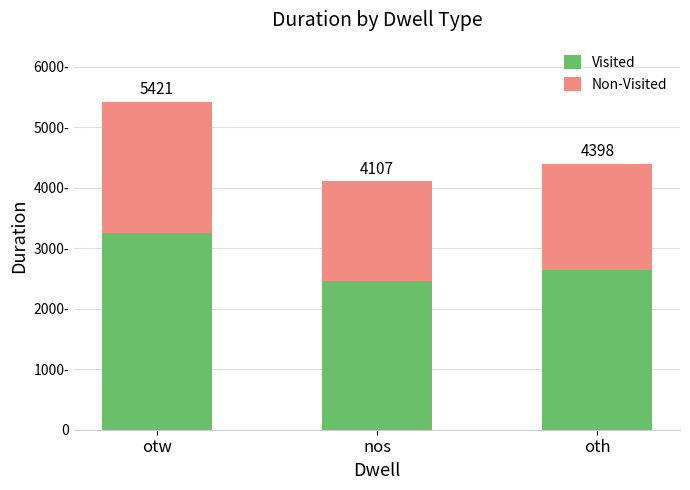

What are all the series names shown in the legend?

Visited, Non-Visited